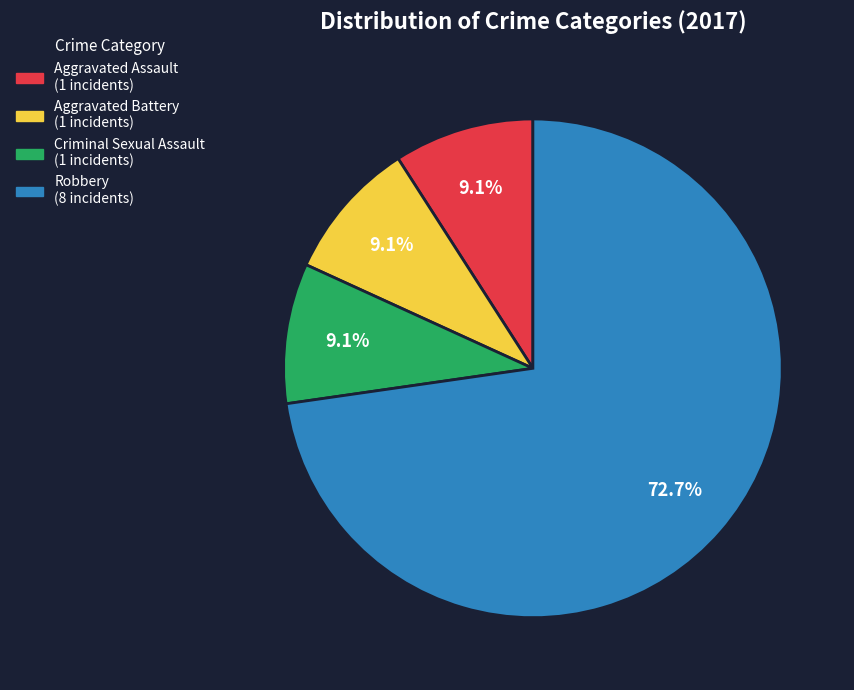

The Aggravated Assault slice represents 1% of the pie. True or false?

False